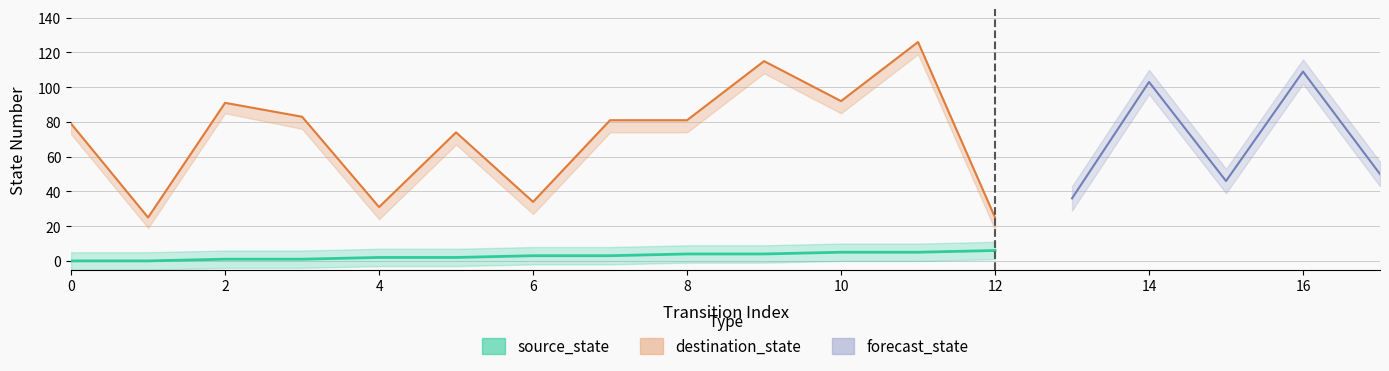

Which category has the highest value across all series?

11